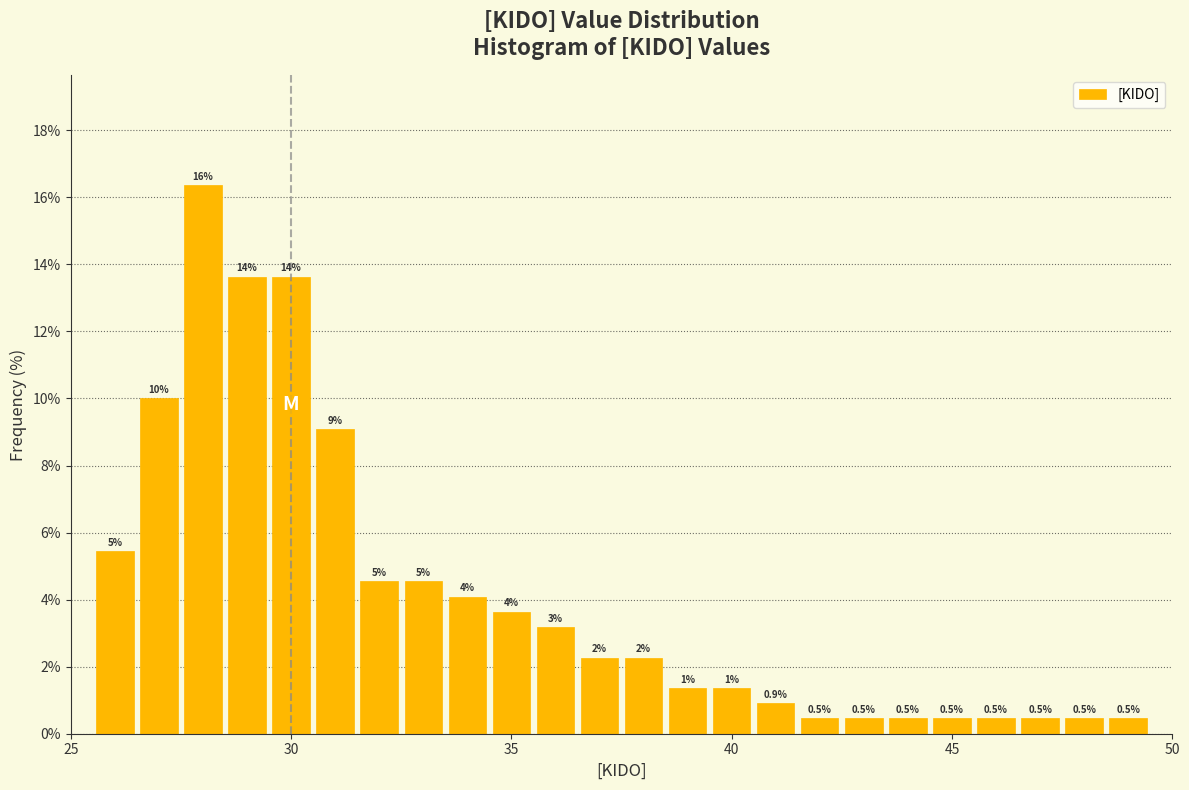

Read against the x-axis, roughly where is the centre of the tallest bar?

28.0